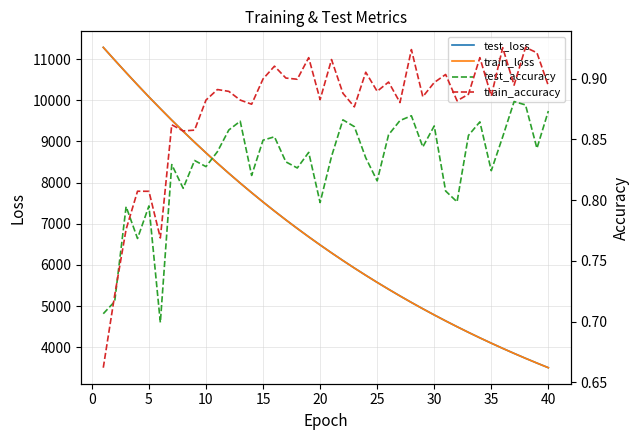

What is the value of the train_accuracy point at the 6th from the left?

0.8